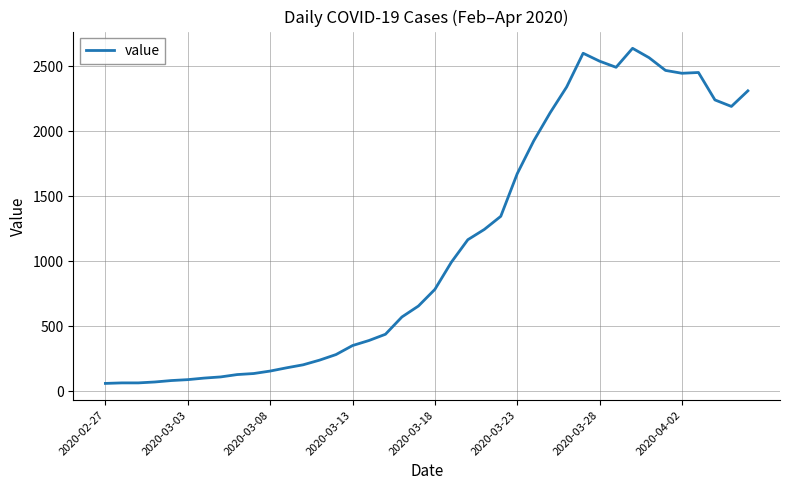

What is the greatest value displayed?

2638